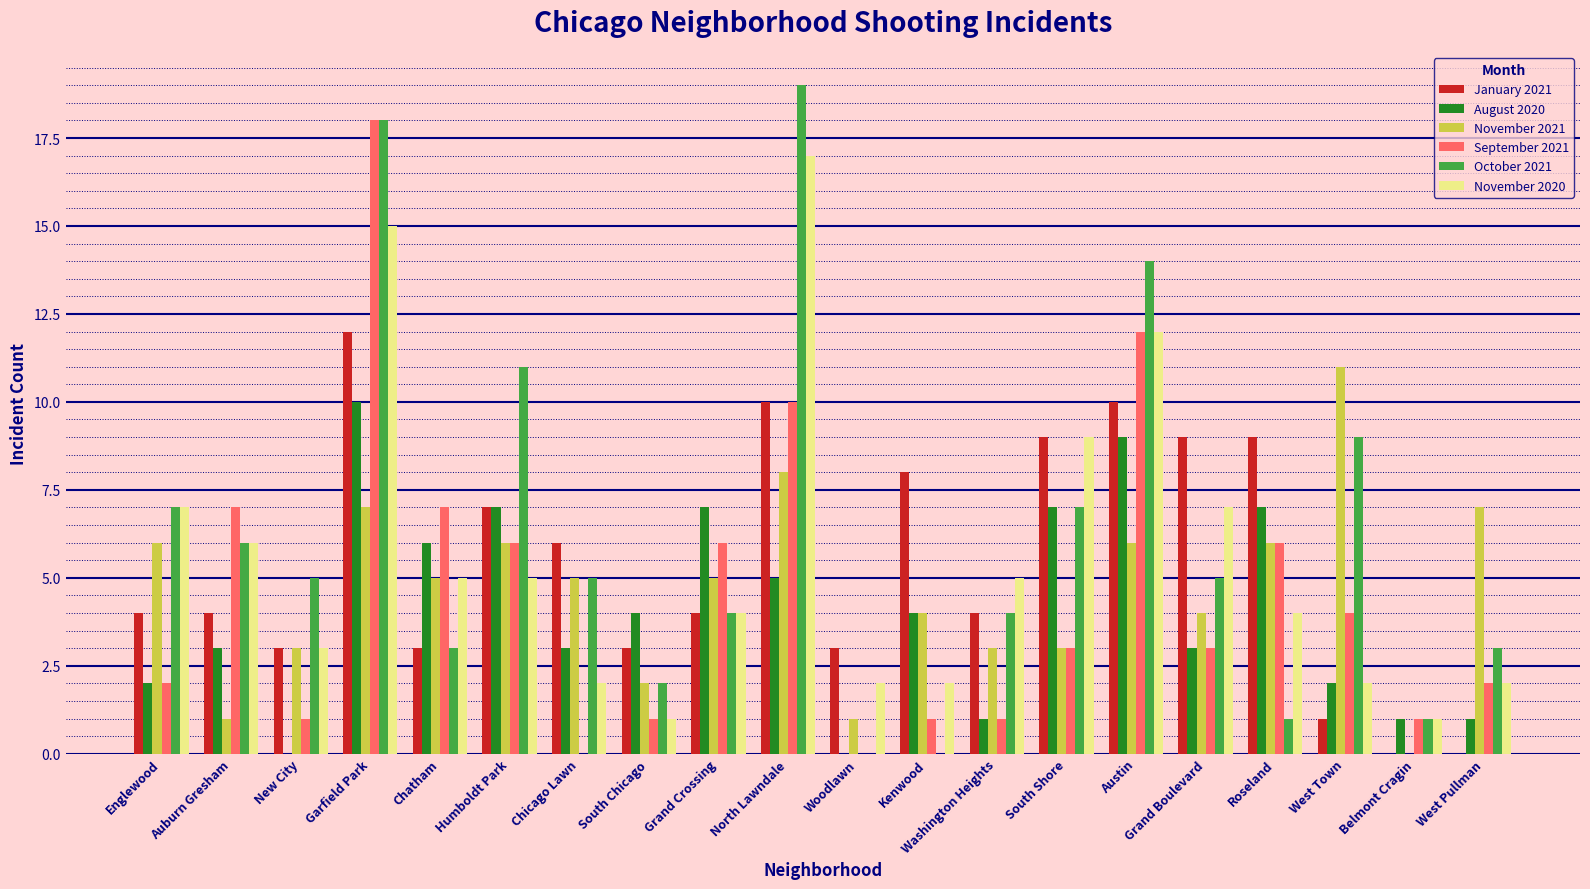

What is the total value across all series at Auburn Gresham?

27